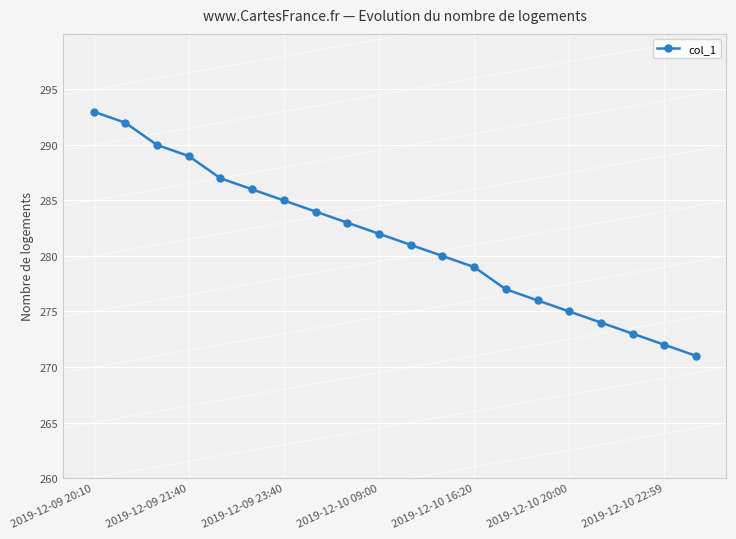

How many categories are shown in the chart?

20